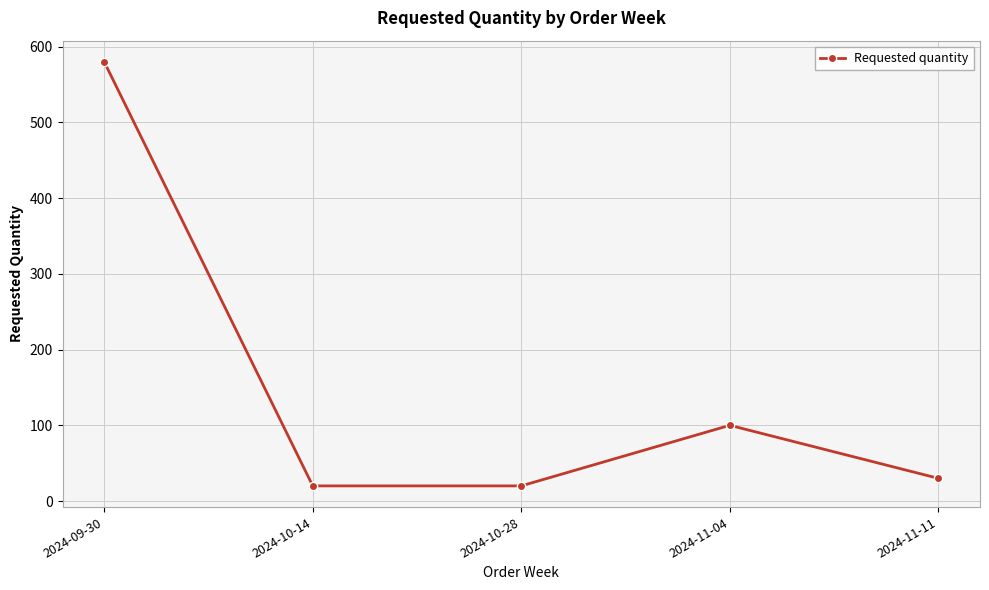

Reading left to right, list all the values displayed in this chart.

580	20	20	100	30